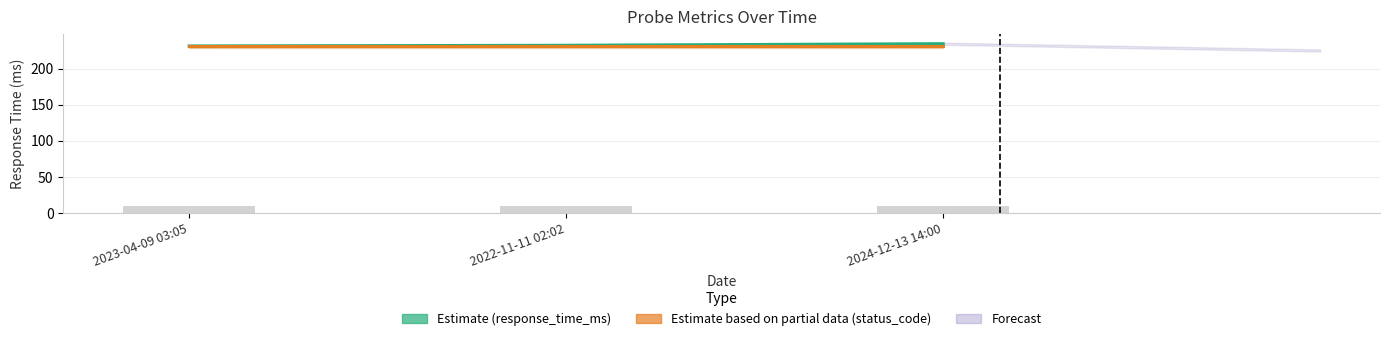

List the labels in order of Estimate (response_time_ms) value, smallest first.

2023-04-09 03:05, 2022-11-11 02:02, 2024-12-13 14:00